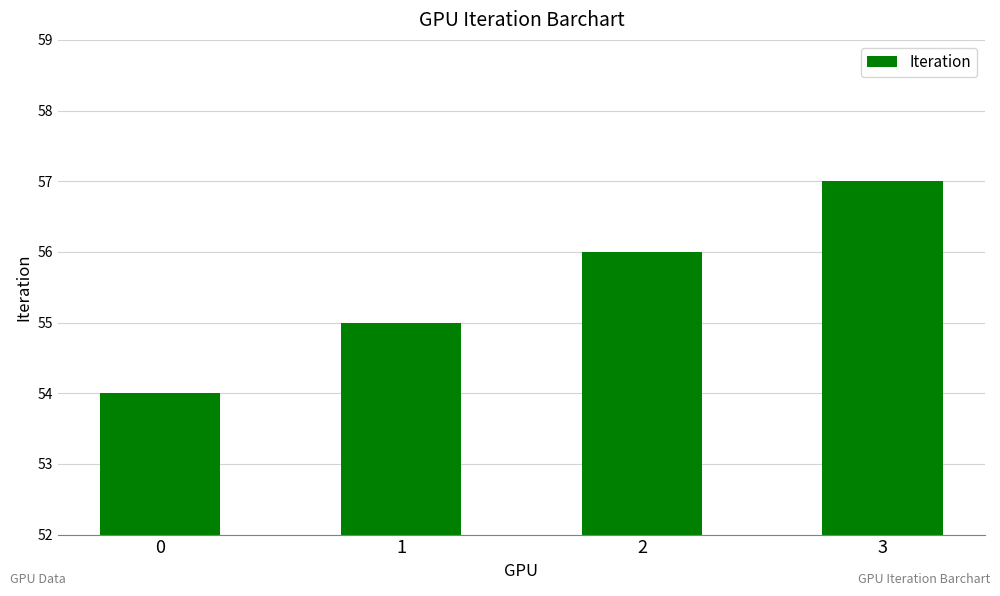

What is the difference between the maximum and minimum values?

3